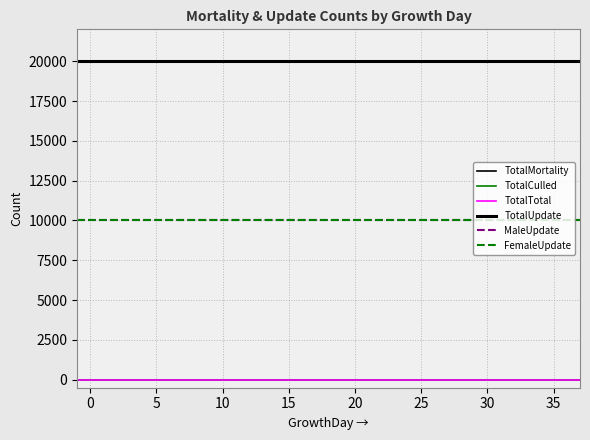

Does the chart display data point markers on the line(s)?

No